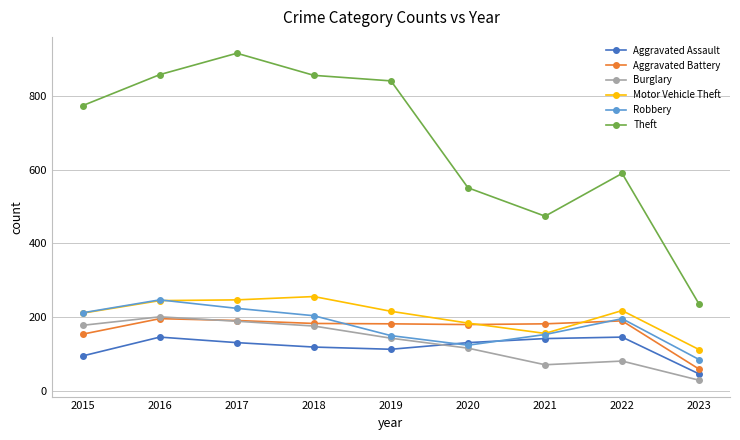

What are all the series names shown in the legend?

Aggravated Assault, Aggravated Battery, Burglary, Motor Vehicle Theft, Robbery, Theft